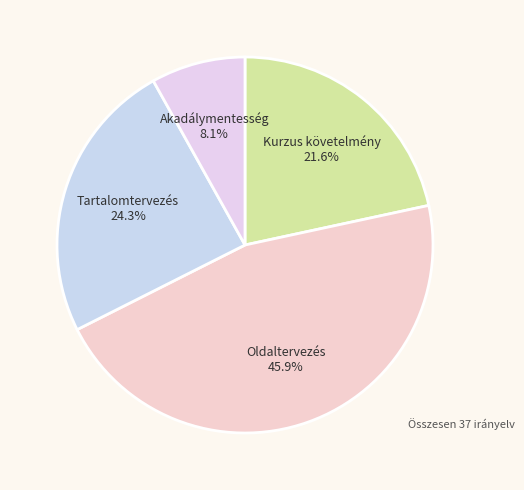

What percentage is the Oldaltervezés slice, to the nearest percent?

46%